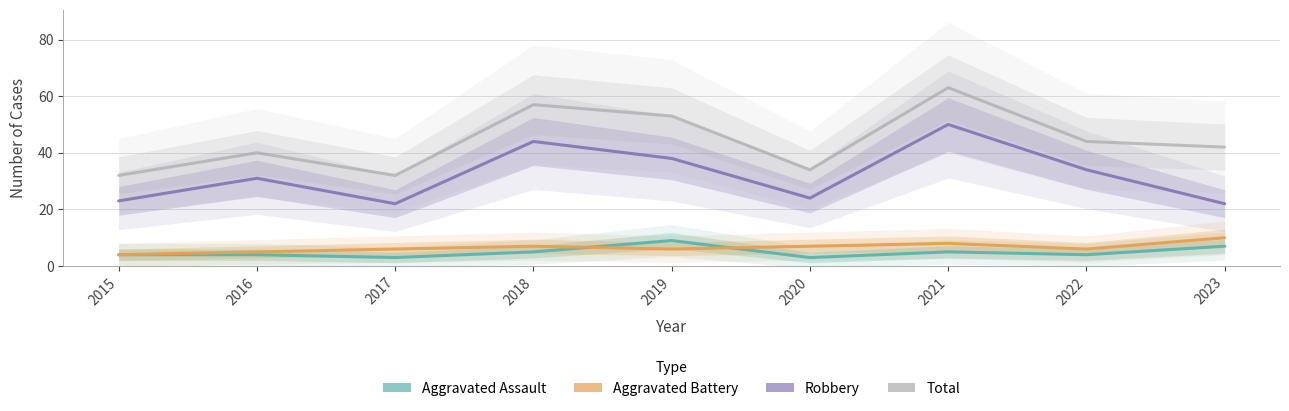

Read the Aggravated Battery value at 2017.

6